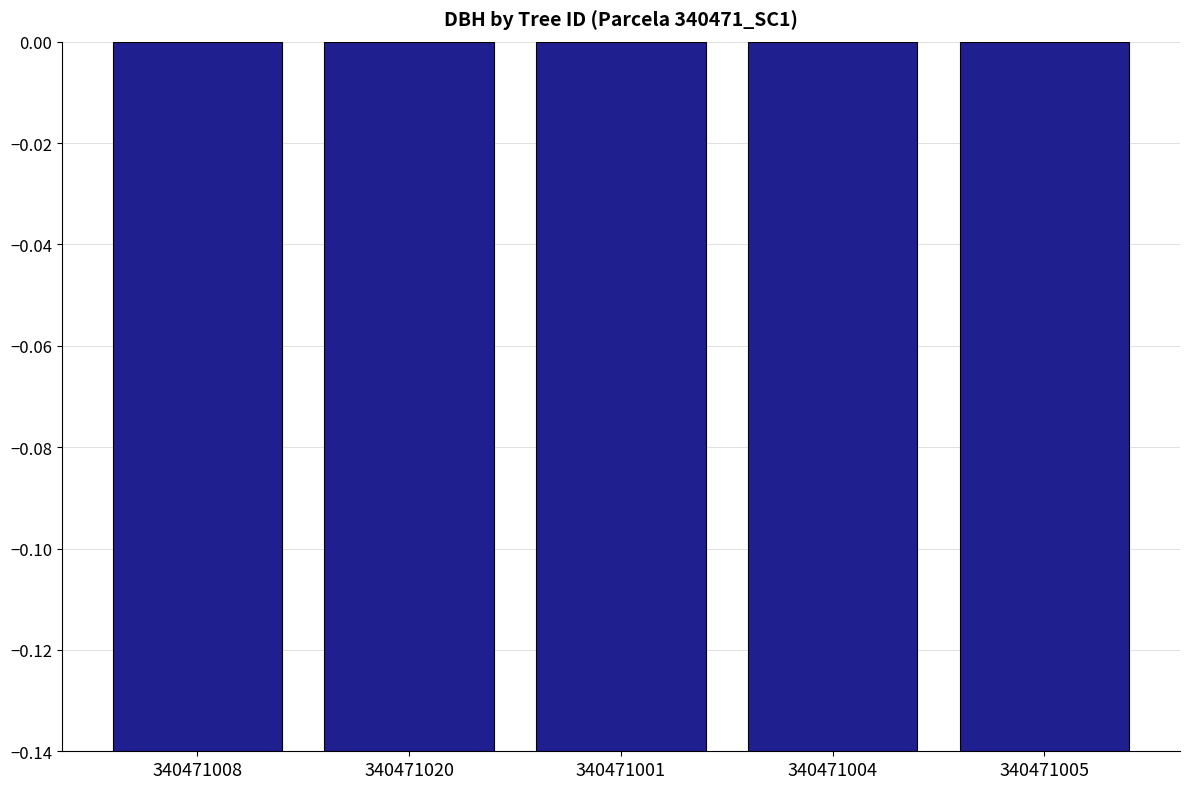

Rank the categories by value from highest to lowest.

340471001, 340471004, 340471005, 340471008, 340471020